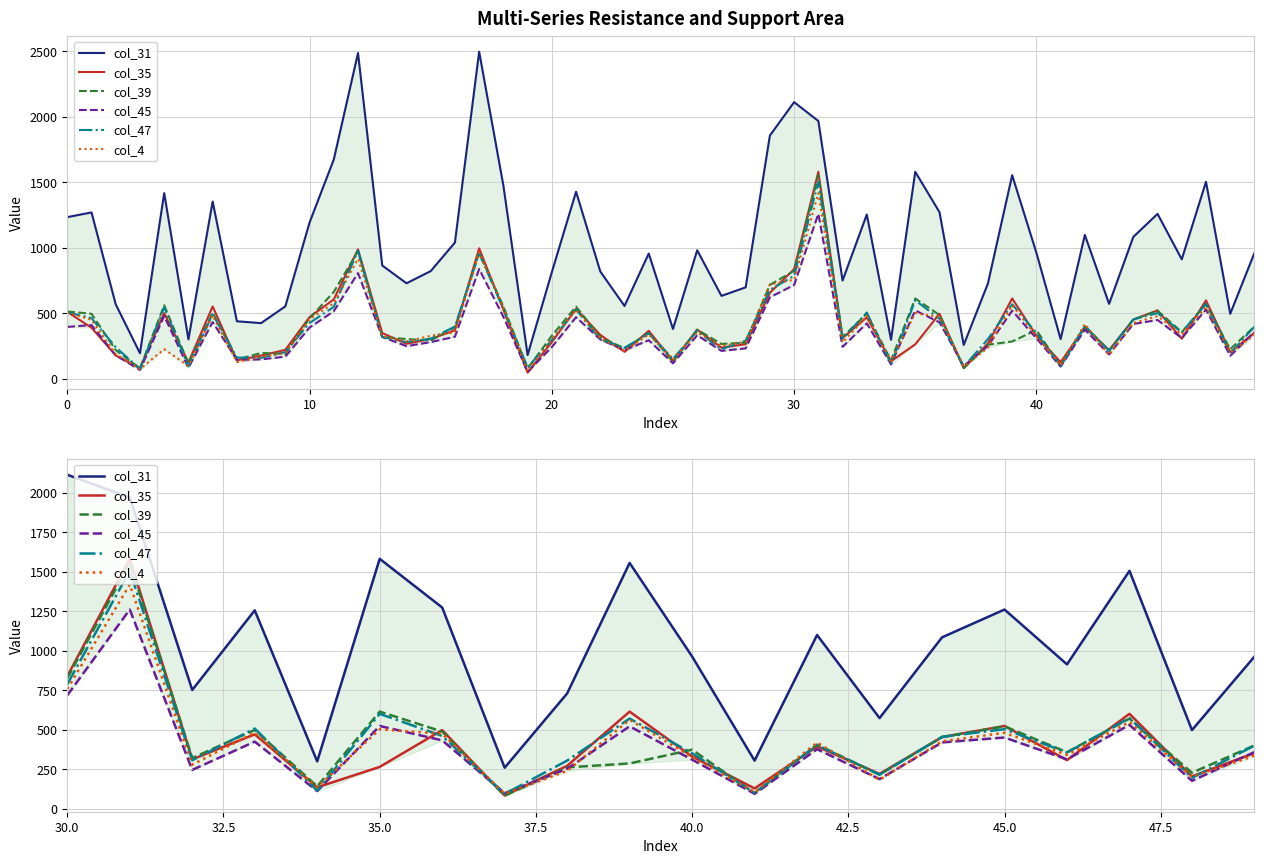

The col_45 series shows 174 at 35.0. True or false?

False